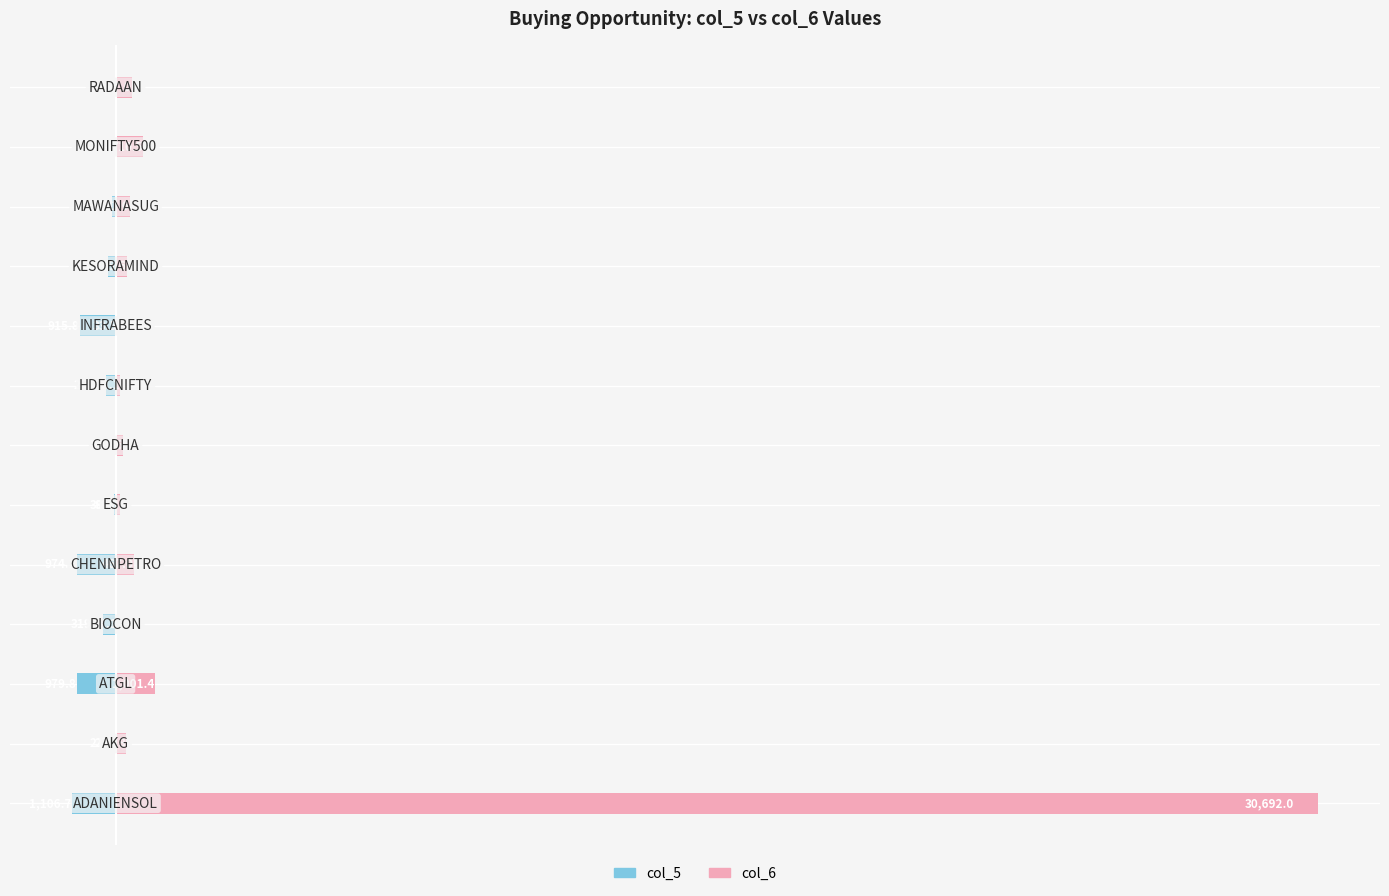

The col_5 series shows -49.2 at 9. True or false?

False